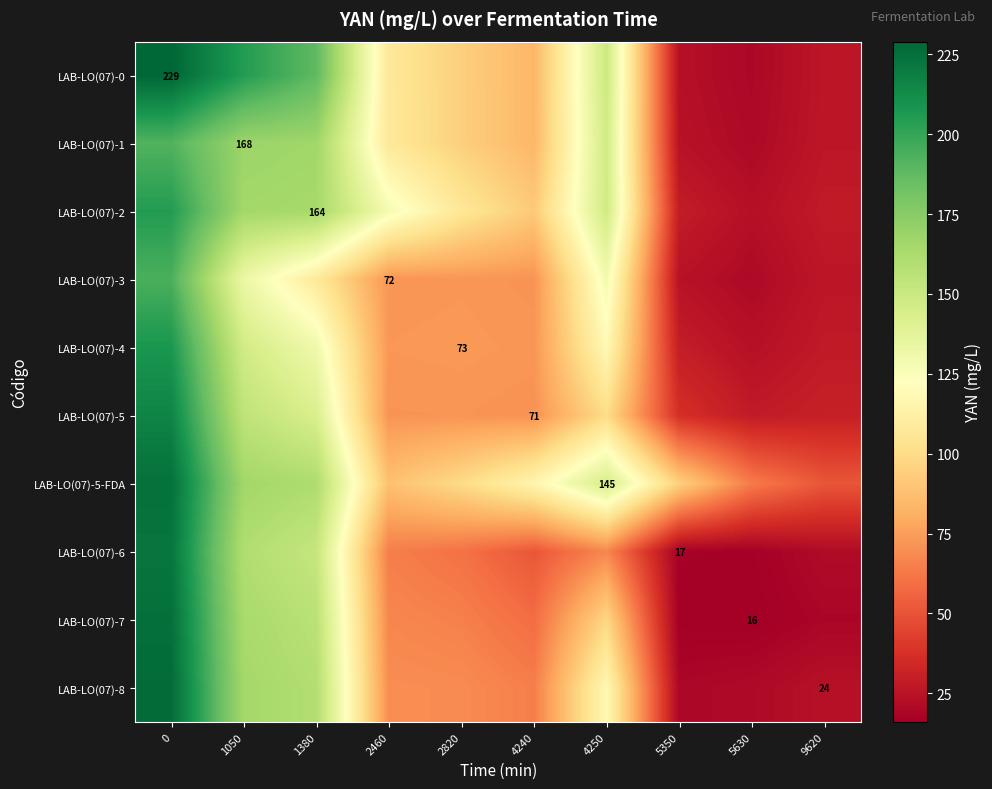

Count the number of categories in the chart.

10